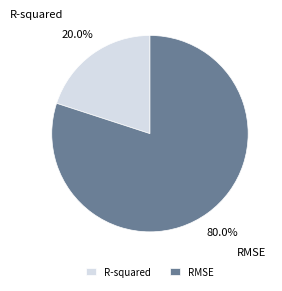

Is it true that R-squared is 20% of the pie?

True